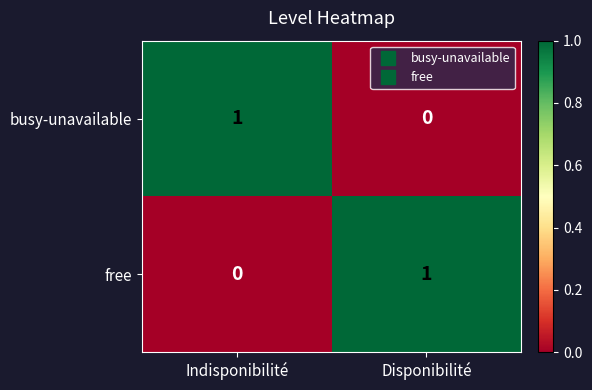

Reading left to right, list all the values displayed in this chart.

busy-unavailable: 1	0
free: 0	1